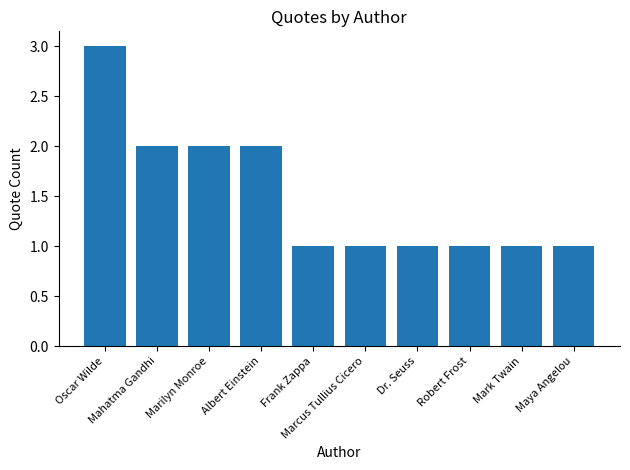

Reading left to right, extract all data points from this chart.

Oscar Wilde=3	Mahatma Gandhi=2	Marilyn Monroe=2	Albert Einstein=2	Frank Zappa=1	Marcus Tullius Cicero=1	Dr. Seuss=1	Robert Frost=1	Mark Twain=1	Maya Angelou=1